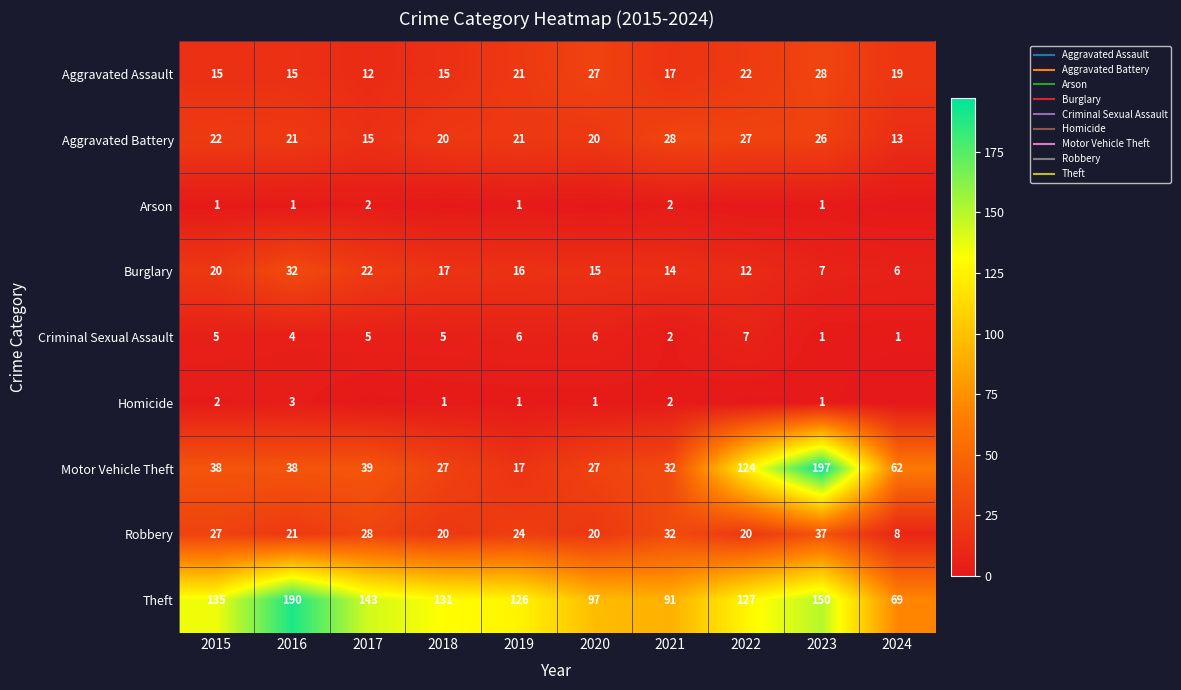

Which series changed the most between 2022 and 2023?

Motor Vehicle Theft